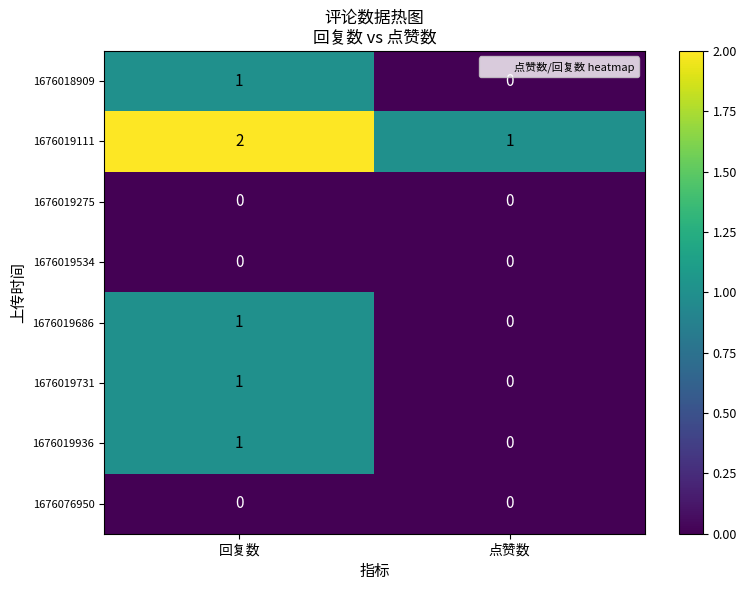

What is the spread (max minus min) of values at 回复数?

2